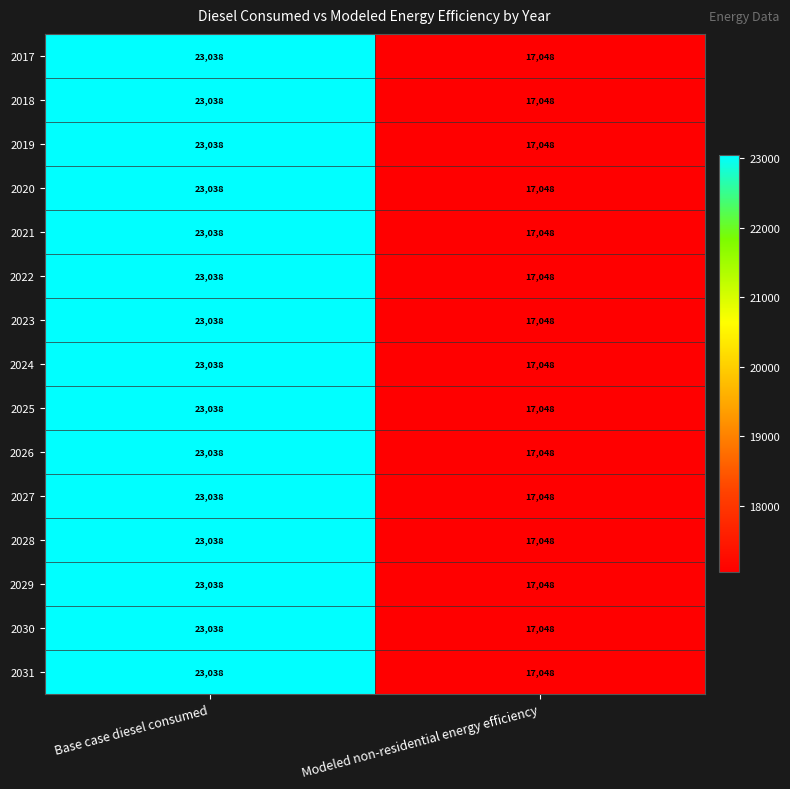

What value does the 2021 series have at Base case diesel consumed?

23038